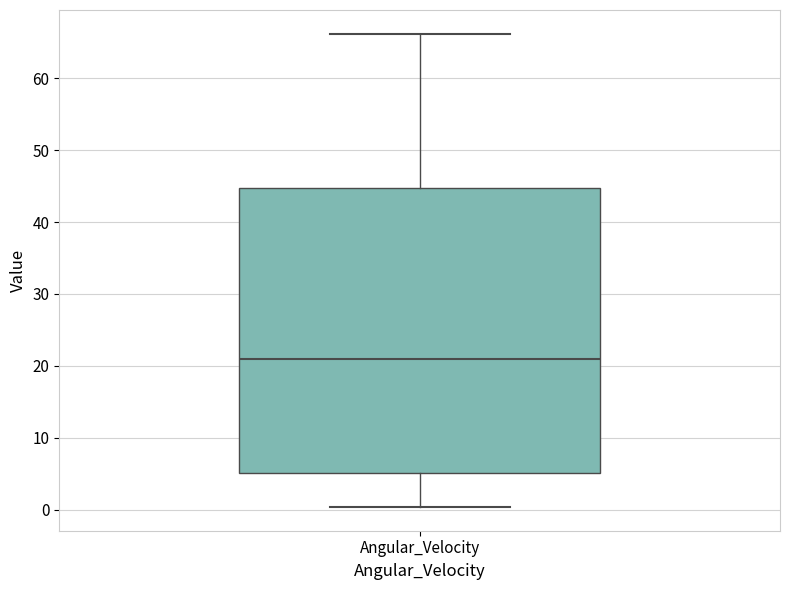

Where does the lower whisker of the box for Angular_Velocity end on the y-axis? The values are not printed on the chart, so give them approximately, as read against the axis.

0